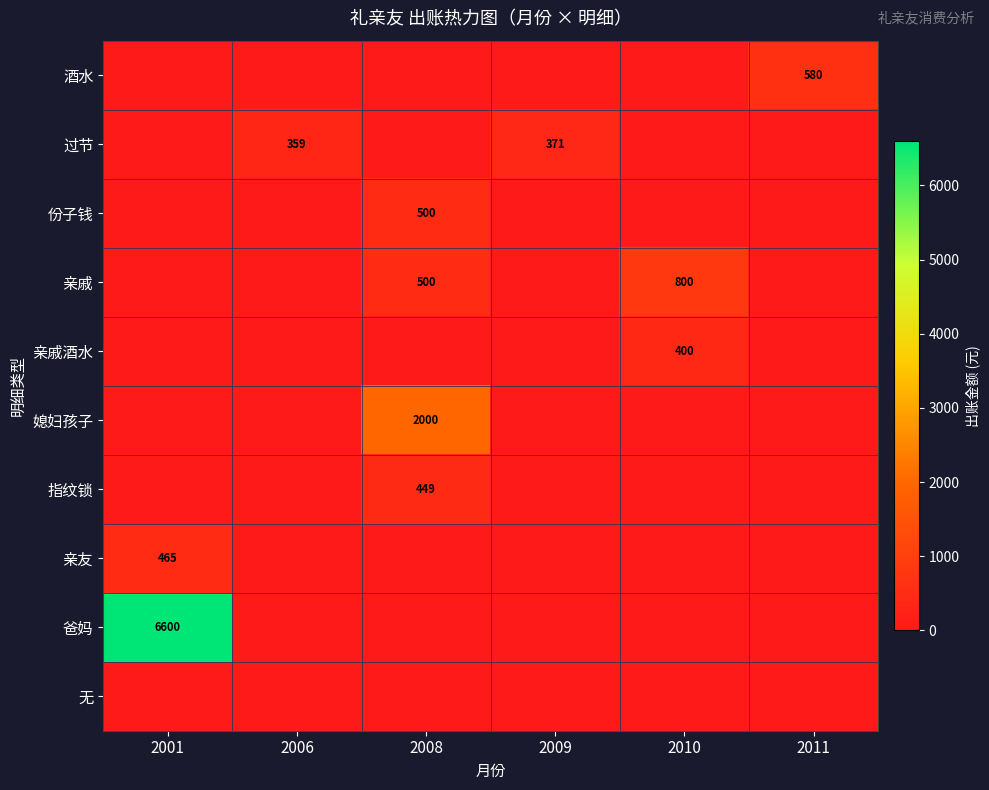

What is the difference between the maximum and minimum values in the 亲戚酒水 series?

400.0